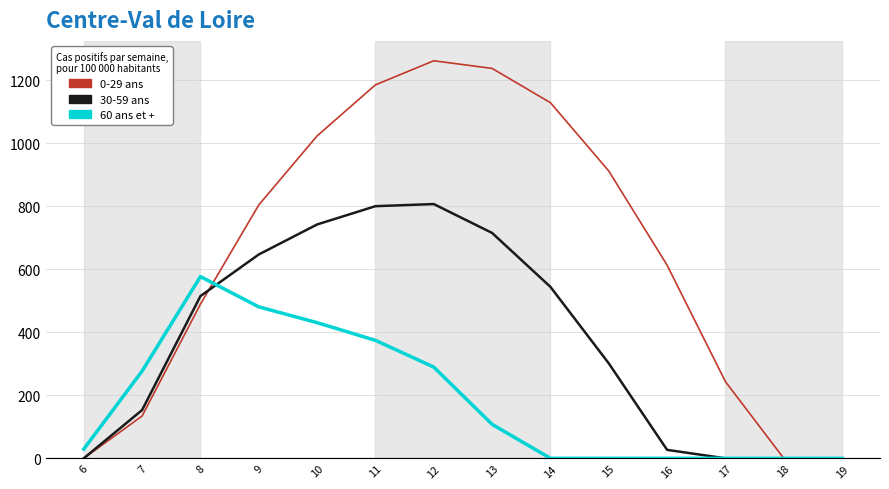

What is the approximate value of 60 ans et + at 8?

576.6